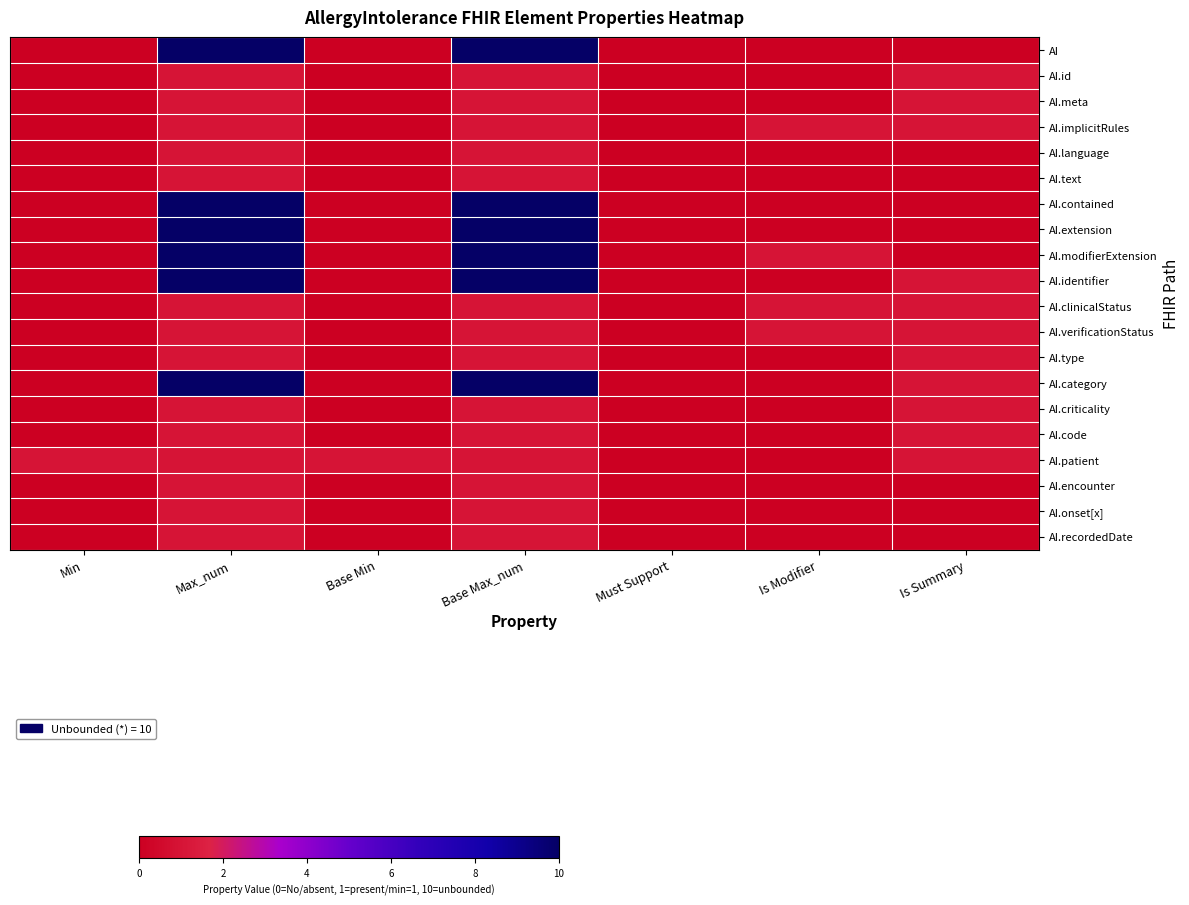

What is the difference between the highest and lowest values at Is Summary?

1